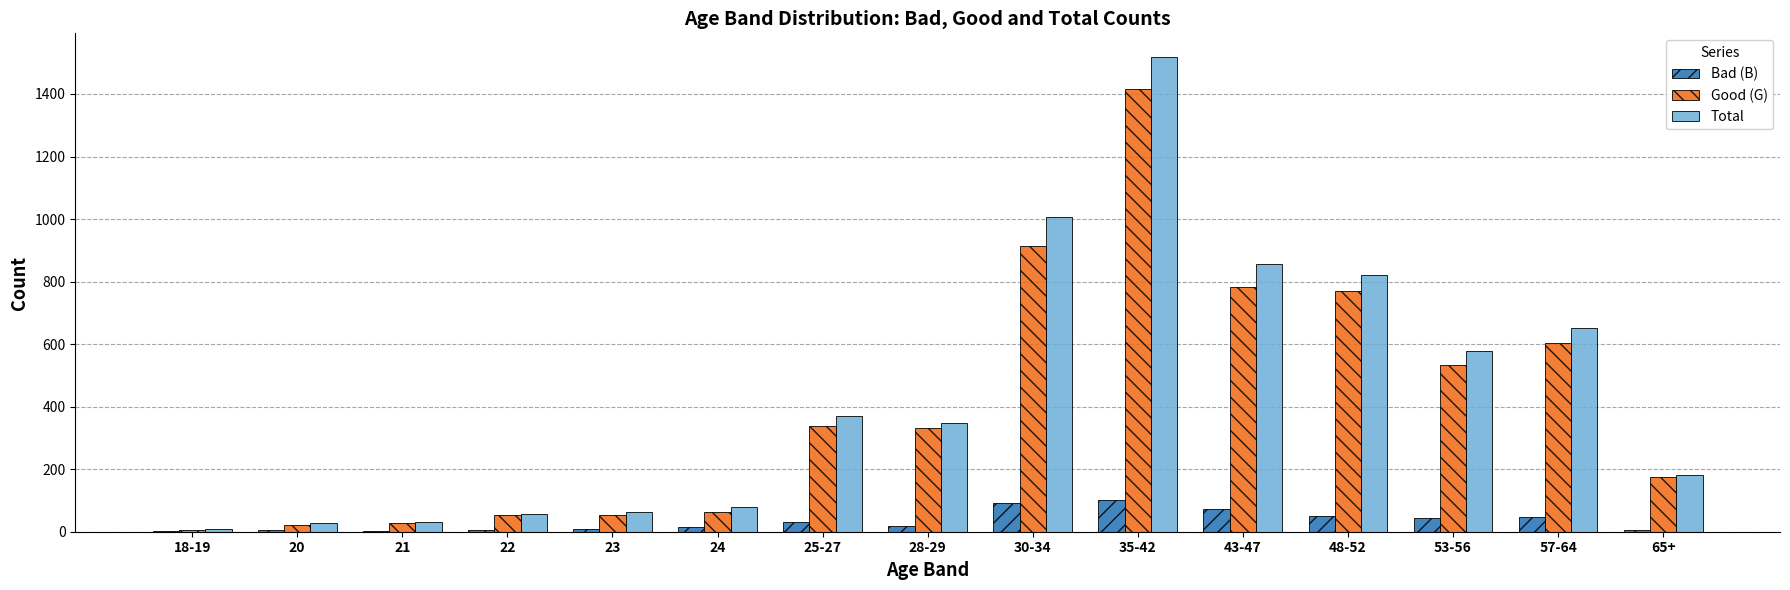

At which label does Total first exceed 348?

25-27